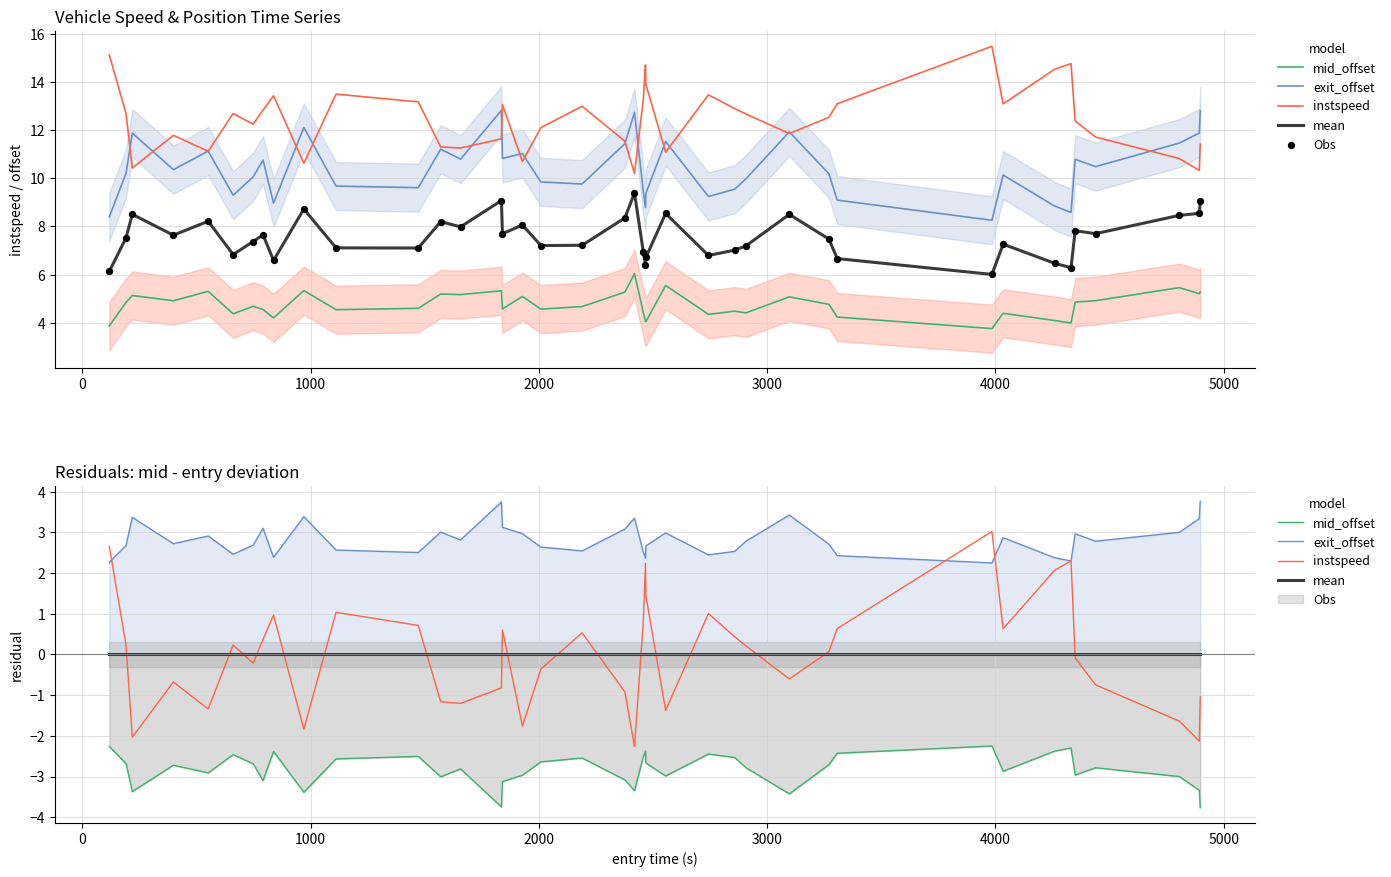

Which series reaches the maximum Y coordinate?

Obs